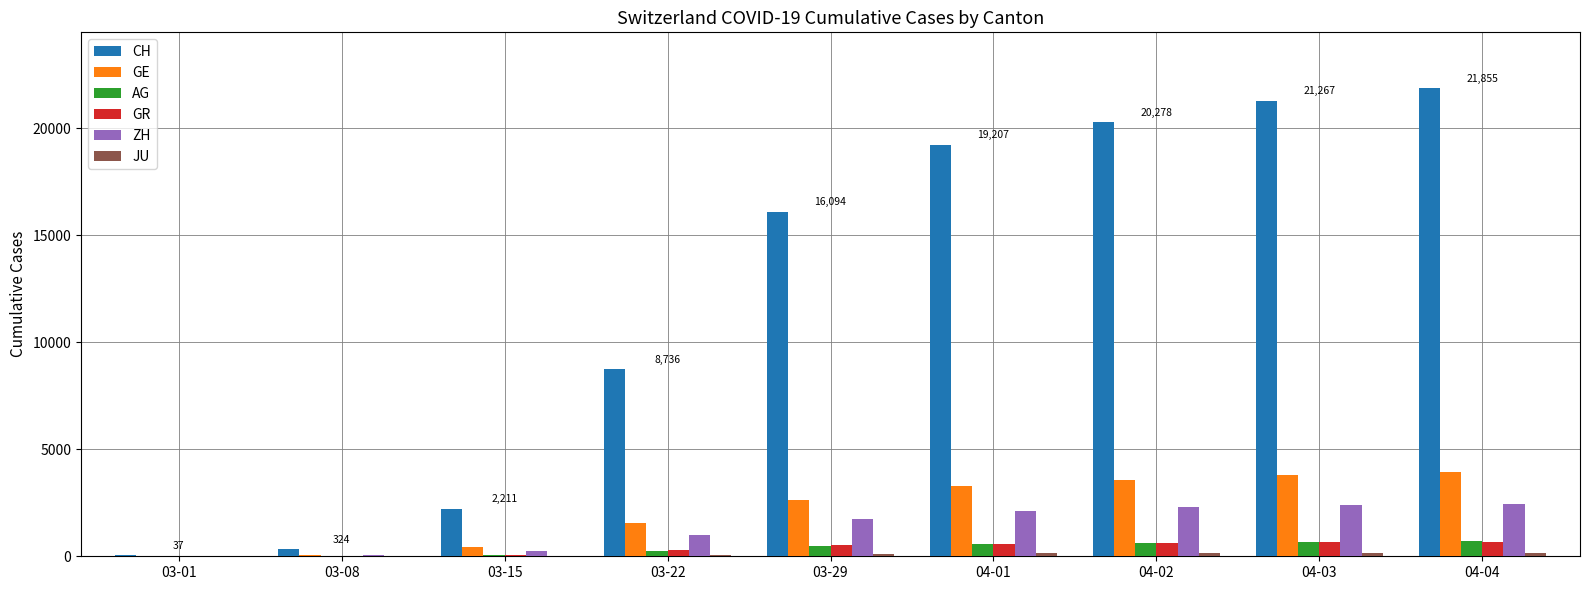

Read the GE value at 04-02, to the nearest 10.

3580